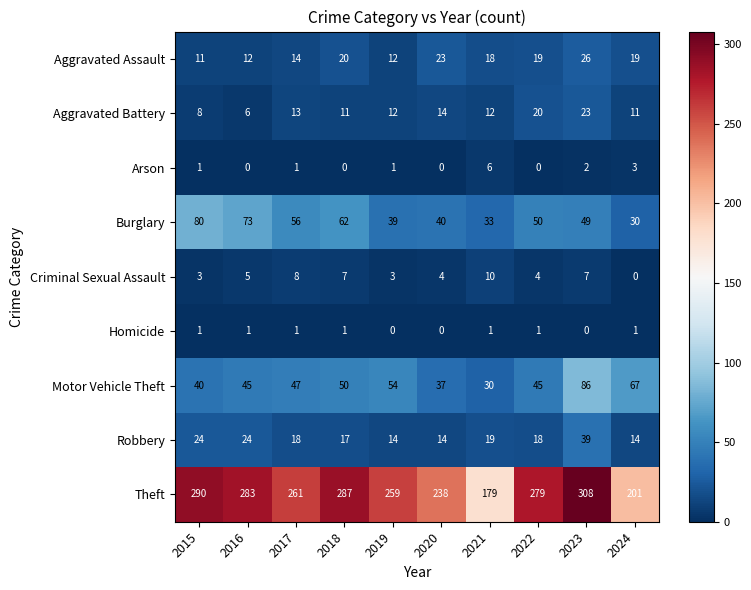

List the series in order of their peak value, lowest first.

Homicide, Arson, Criminal Sexual Assault, Aggravated Battery, Aggravated Assault, Robbery, Burglary, Motor Vehicle Theft, Theft